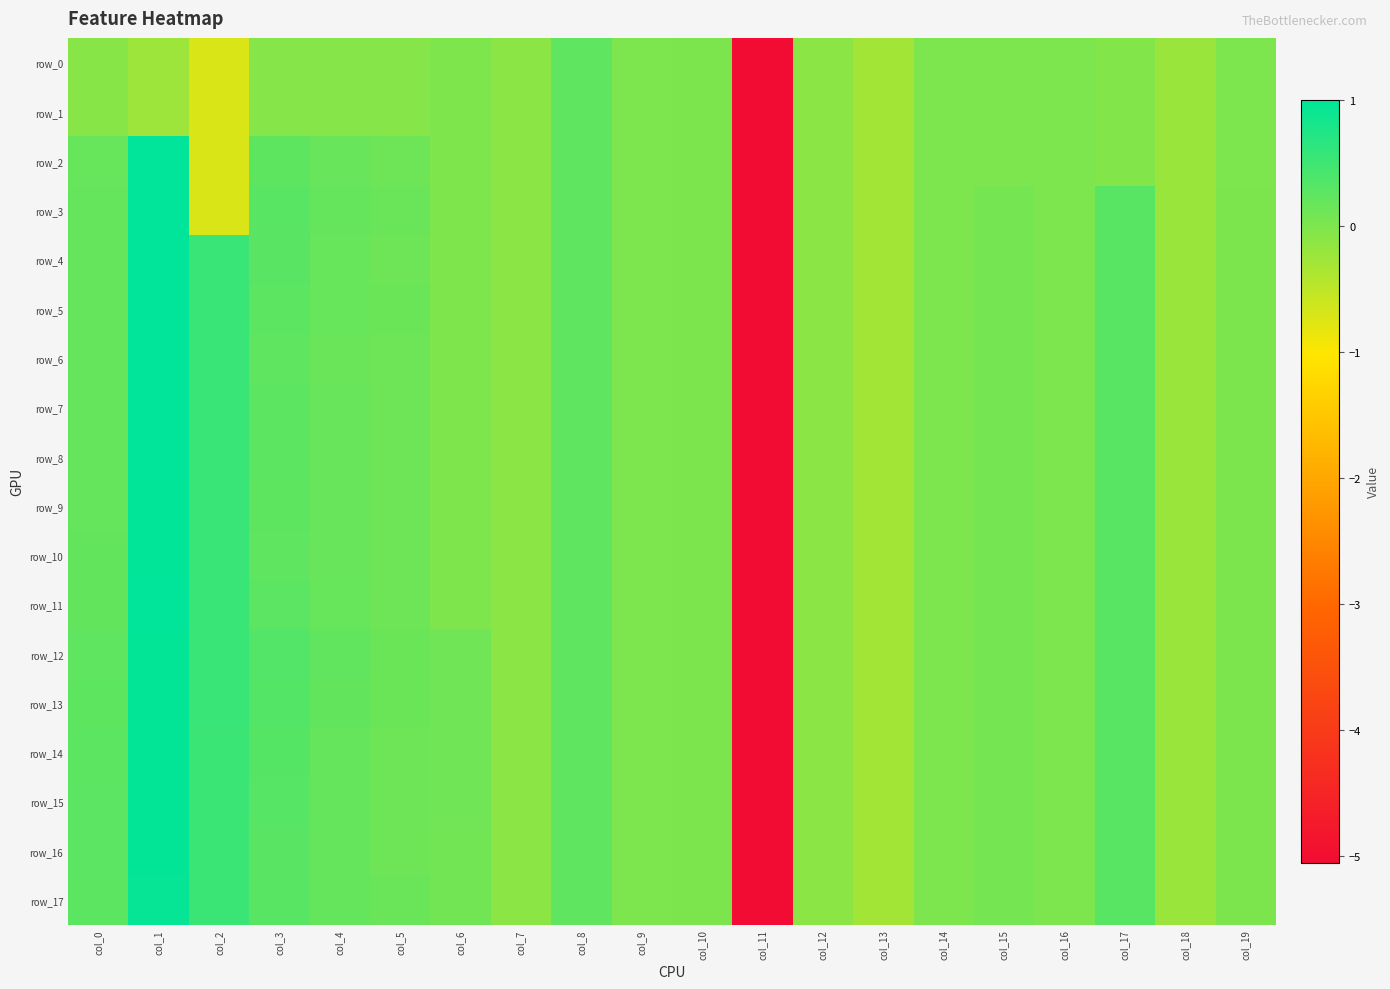

How many distinct data groups are displayed?

18